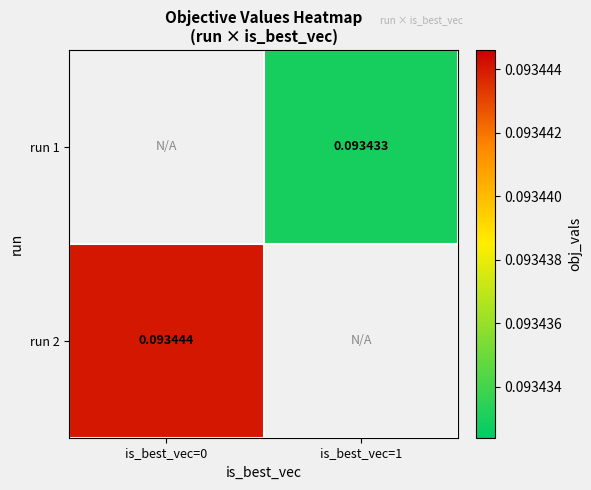

Read the run 2 value at is_best_vec=0.

0.1